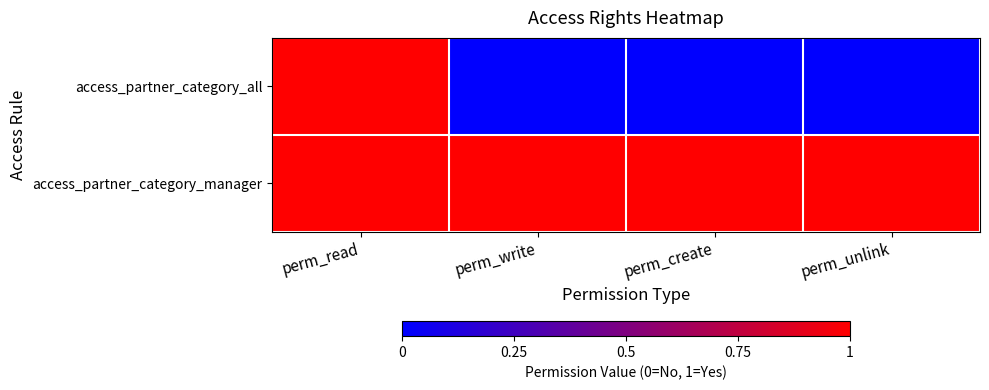

List the series in order of their peak value, highest first.

access_partner_category_all, access_partner_category_manager